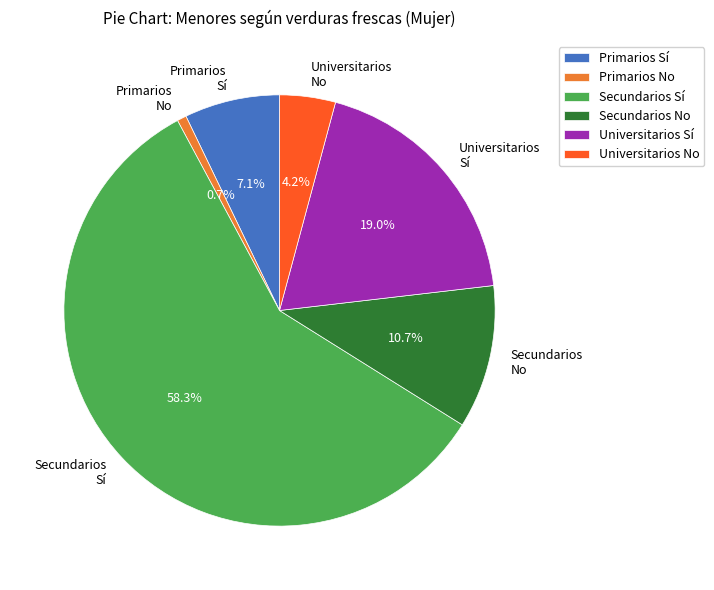

Does Universitarios Sí represent more than half of the total?

No